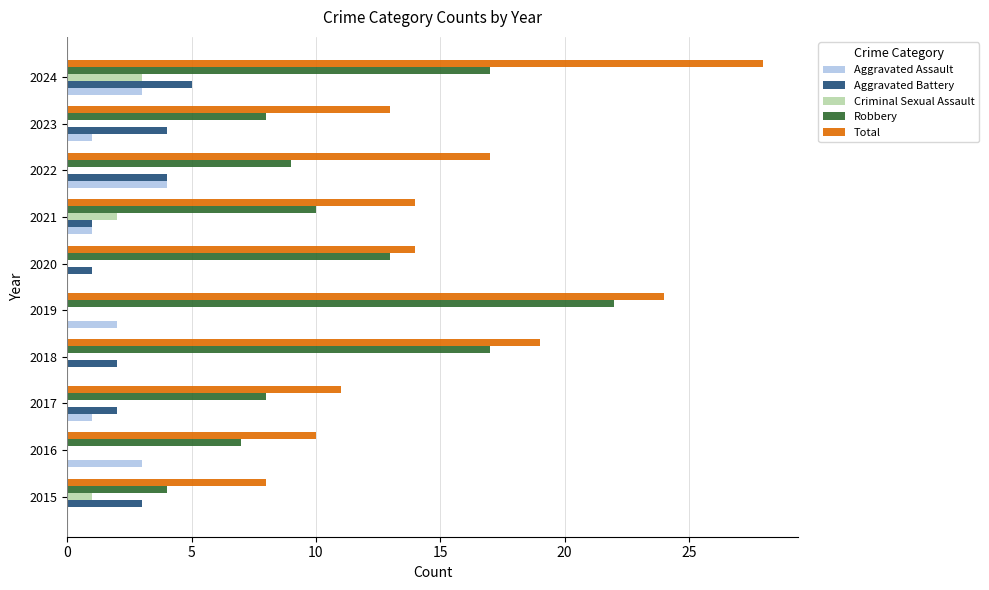

What are all the series names shown in the legend?

Aggravated Assault, Aggravated Battery, Criminal Sexual Assault, Robbery, Total